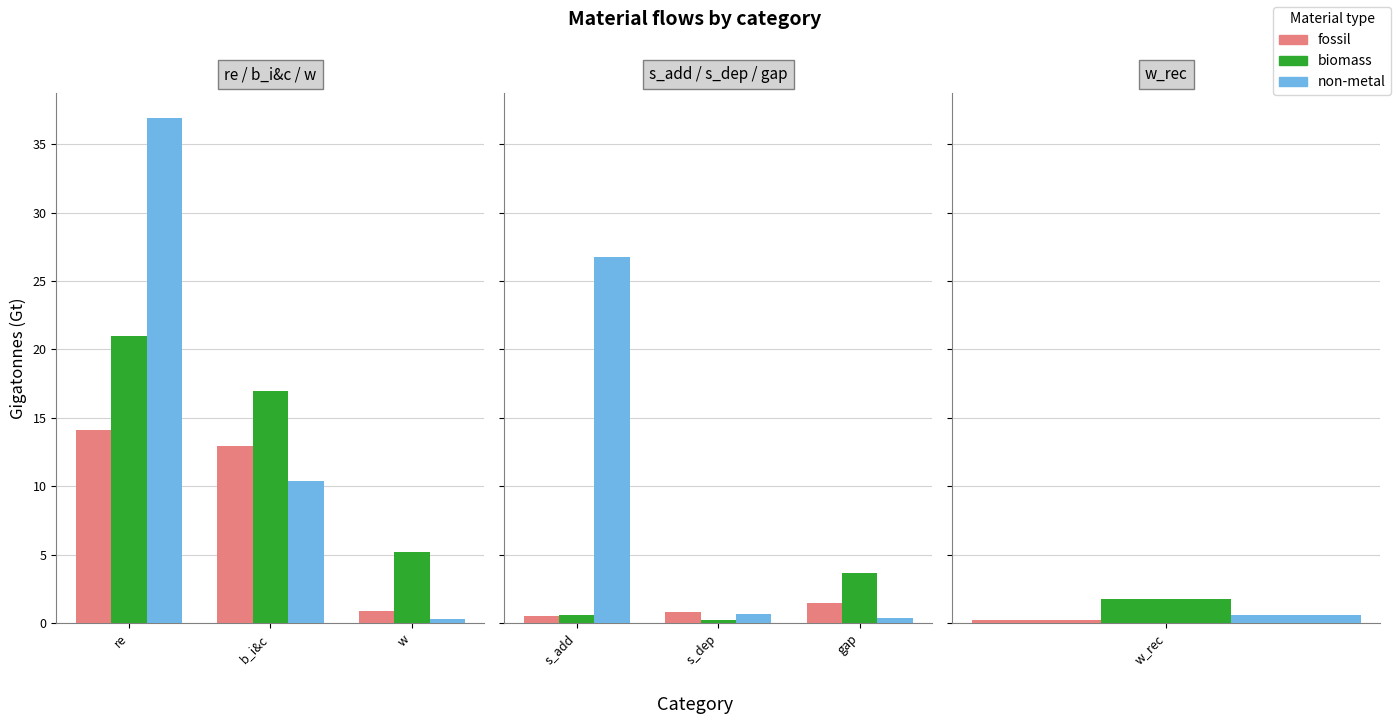

Which series has the largest total across all categories?

non-metal